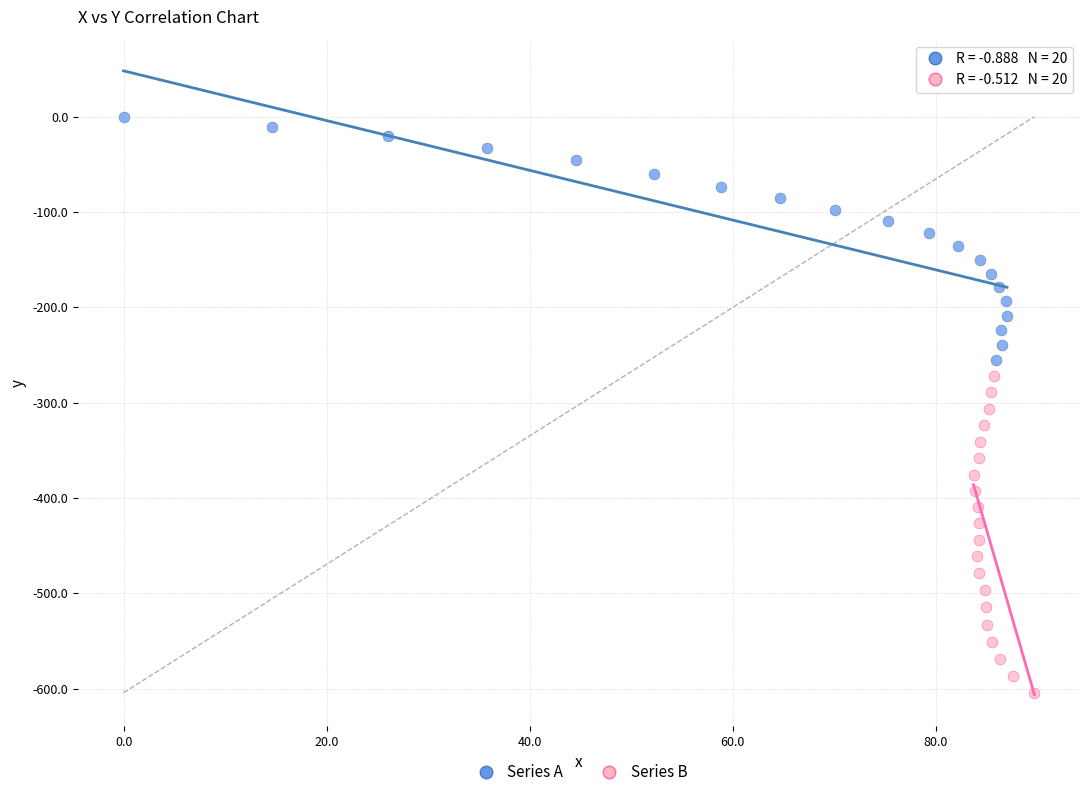

Which series contains the highest Y value?

Series A